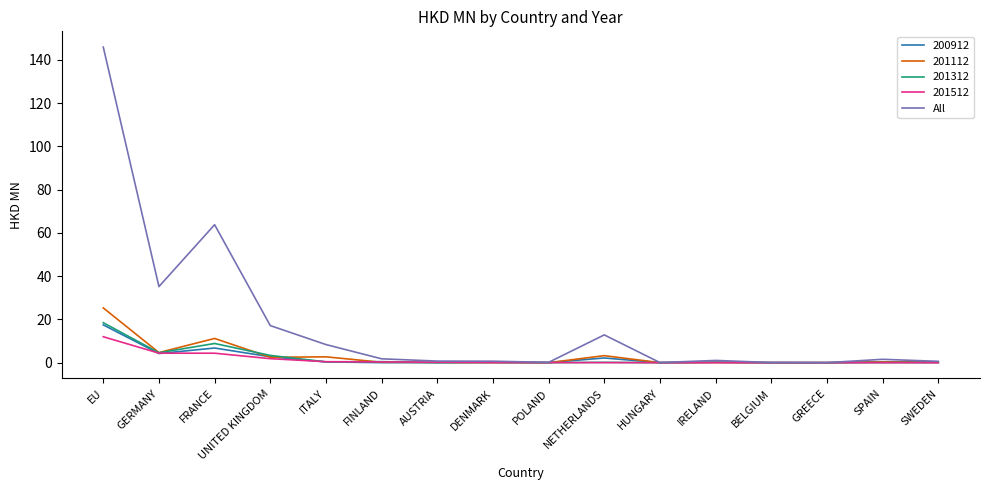

Which series has the widest spread of values?

All